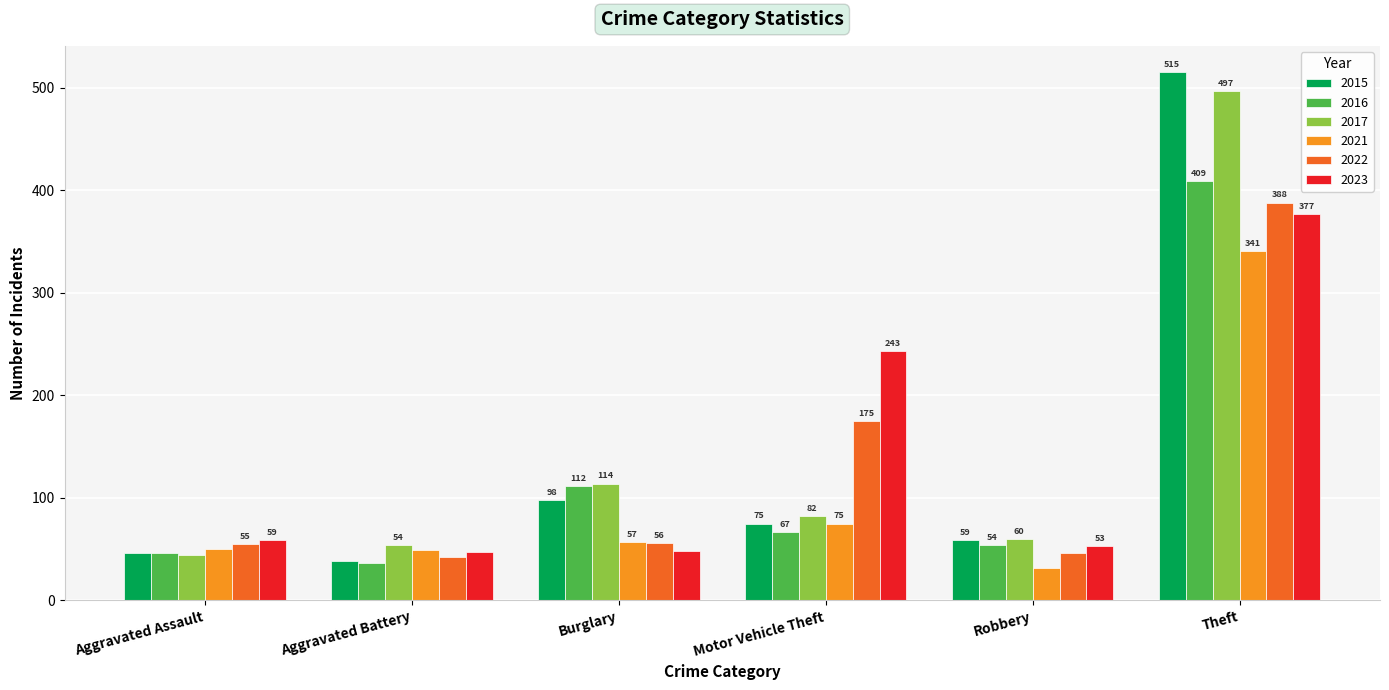

Where is 2021 nearest to the value 186?

Motor Vehicle Theft